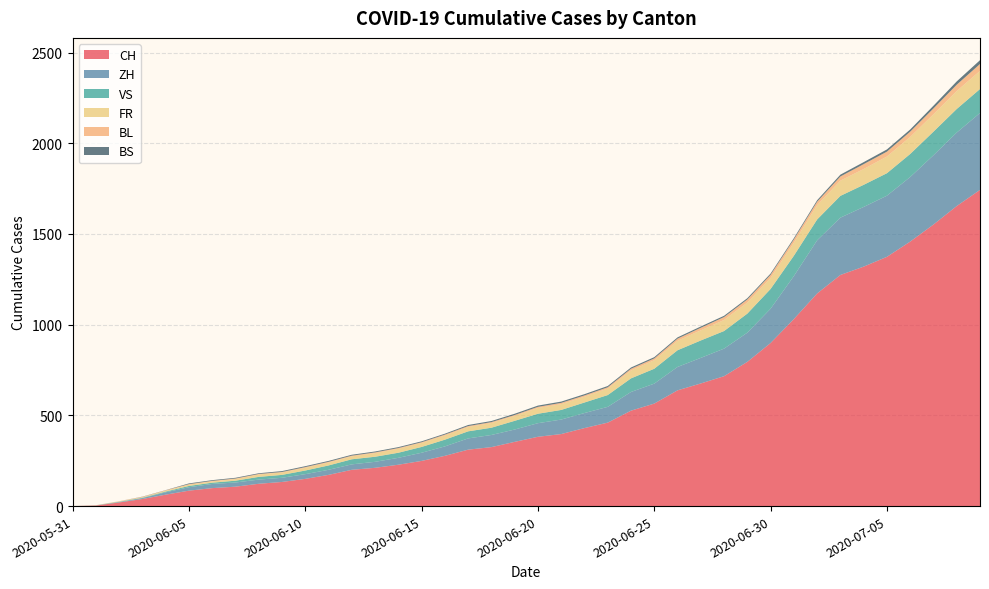

Reading left to right, what are all the values shown in this chart?

CH: 2020-05-31=0	2020-06-01=3	2020-06-02=20	2020-06-03=39	2020-06-04=63	2020-06-05=85	2020-06-06=99	2020-06-07=107	2020-06-08=123	2020-06-09=133	2020-06-10=150	2020-06-11=172	2020-06-12=200	2020-06-13=211	2020-06-14=228	2020-06-15=249	2020-06-16=277	2020-06-17=311	2020-06-18=325	2020-06-19=354	2020-06-20=382	2020-06-21=397	2020-06-22=430	2020-06-23=460	2020-06-24=526	2020-06-25=565	2020-06-26=638	2020-06-27=676	2020-06-28=716	2020-06-29=795	2020-06-30=899	2020-07-01=1031	2020-07-02=1172	2020-07-03=1274	2020-07-04=1320	2020-07-05=1374	2020-07-06=1458	2020-07-07=1552	2020-07-08=1654	2020-07-09=1743
ZH: 2020-05-31=0	2020-06-01=0	2020-06-02=2	2020-06-03=5	2020-06-04=13	2020-06-05=19	2020-06-06=23	2020-06-07=23	2020-06-08=23	2020-06-09=23	2020-06-10=26	2020-06-11=28	2020-06-12=30	2020-06-13=33	2020-06-14=38	2020-06-15=45	2020-06-16=52	2020-06-17=62	2020-06-18=67	2020-06-19=68	2020-06-20=75	2020-06-21=80	2020-06-22=83	2020-06-23=87	2020-06-24=103	2020-06-25=110	2020-06-26=129	2020-06-27=141	2020-06-28=152	2020-06-29=161	2020-06-30=189	2020-07-01=237	2020-07-02=293	2020-07-03=316	2020-07-04=329	2020-07-05=337	2020-07-06=356	2020-07-07=382	2020-07-08=405	2020-07-09=424
VS: 2020-05-31=0	2020-06-01=1	2020-06-02=2	2020-06-03=2	2020-06-04=4	2020-06-05=7	2020-06-06=7	2020-06-07=10	2020-06-08=15	2020-06-09=16	2020-06-10=20	2020-06-11=24	2020-06-12=28	2020-06-13=28	2020-06-14=28	2020-06-15=32	2020-06-16=37	2020-06-17=39	2020-06-18=40	2020-06-19=48	2020-06-20=52	2020-06-21=53	2020-06-22=58	2020-06-23=65	2020-06-24=75	2020-06-25=82	2020-06-26=92	2020-06-27=96	2020-06-28=97	2020-06-29=105	2020-06-30=109	2020-07-01=112	2020-07-02=115	2020-07-03=120	2020-07-04=122	2020-07-05=124	2020-07-06=127	2020-07-07=130	2020-07-08=130	2020-07-09=132
FR: 2020-05-31=0	2020-06-01=0	2020-06-02=2	2020-06-03=3	2020-06-04=5	2020-06-05=7	2020-06-06=7	2020-06-07=9	2020-06-08=13	2020-06-09=13	2020-06-10=15	2020-06-11=16	2020-06-12=16	2020-06-13=20	2020-06-14=22	2020-06-15=22	2020-06-16=23	2020-06-17=24	2020-06-18=26	2020-06-19=27	2020-06-20=32	2020-06-21=32	2020-06-22=32	2020-06-23=36	2020-06-24=44	2020-06-25=47	2020-06-26=52	2020-06-27=56	2020-06-28=61	2020-06-29=61	2020-06-30=61	2020-07-01=72	2020-07-02=79	2020-07-03=84	2020-07-04=87	2020-07-05=92	2020-07-06=94	2020-07-07=96	2020-07-08=99	2020-07-09=100
BL: 2020-05-31=0	2020-06-01=1	2020-06-02=1	2020-06-03=2	2020-06-04=2	2020-06-05=3	2020-06-06=3	2020-06-07=3	2020-06-08=3	2020-06-09=3	2020-06-10=4	2020-06-11=4	2020-06-12=4	2020-06-13=4	2020-06-14=4	2020-06-15=4	2020-06-16=5	2020-06-17=5	2020-06-18=5	2020-06-19=5	2020-06-20=6	2020-06-21=7	2020-06-22=7	2020-06-23=7	2020-06-24=9	2020-06-25=10	2020-06-26=12	2020-06-27=14	2020-06-28=16	2020-06-29=17	2020-06-30=17	2020-07-01=18	2020-07-02=19	2020-07-03=23	2020-07-04=27	2020-07-05=27	2020-07-06=29	2020-07-07=32	2020-07-08=35	2020-07-09=38
BS: 2020-05-31=0	2020-06-01=0	2020-06-02=0	2020-06-03=1	2020-06-04=1	2020-06-05=4	2020-06-06=4	2020-06-07=4	2020-06-08=4	2020-06-09=5	2020-06-10=5	2020-06-11=5	2020-06-12=5	2020-06-13=5	2020-06-14=5	2020-06-15=5	2020-06-16=5	2020-06-17=6	2020-06-18=6	2020-06-19=7	2020-06-20=7	2020-06-21=7	2020-06-22=7	2020-06-23=7	2020-06-24=7	2020-06-25=7	2020-06-26=7	2020-06-27=7	2020-06-28=7	2020-06-29=7	2020-06-30=7	2020-07-01=7	2020-07-02=8	2020-07-03=10	2020-07-04=11	2020-07-05=12	2020-07-06=12	2020-07-07=15	2020-07-08=18	2020-07-09=21